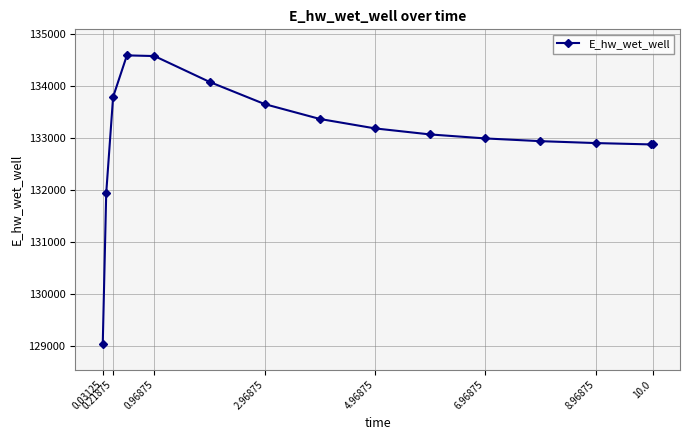

What is the difference between the second highest and second lowest values?

2633.0